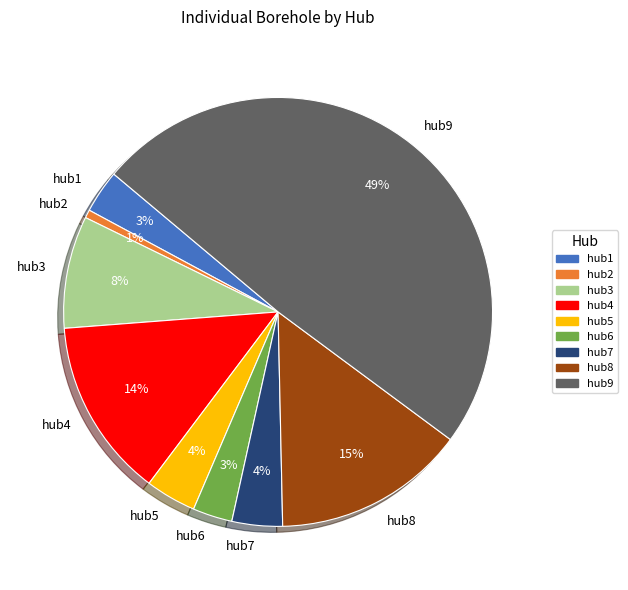

Does hub6 represent more than half of the total?

No